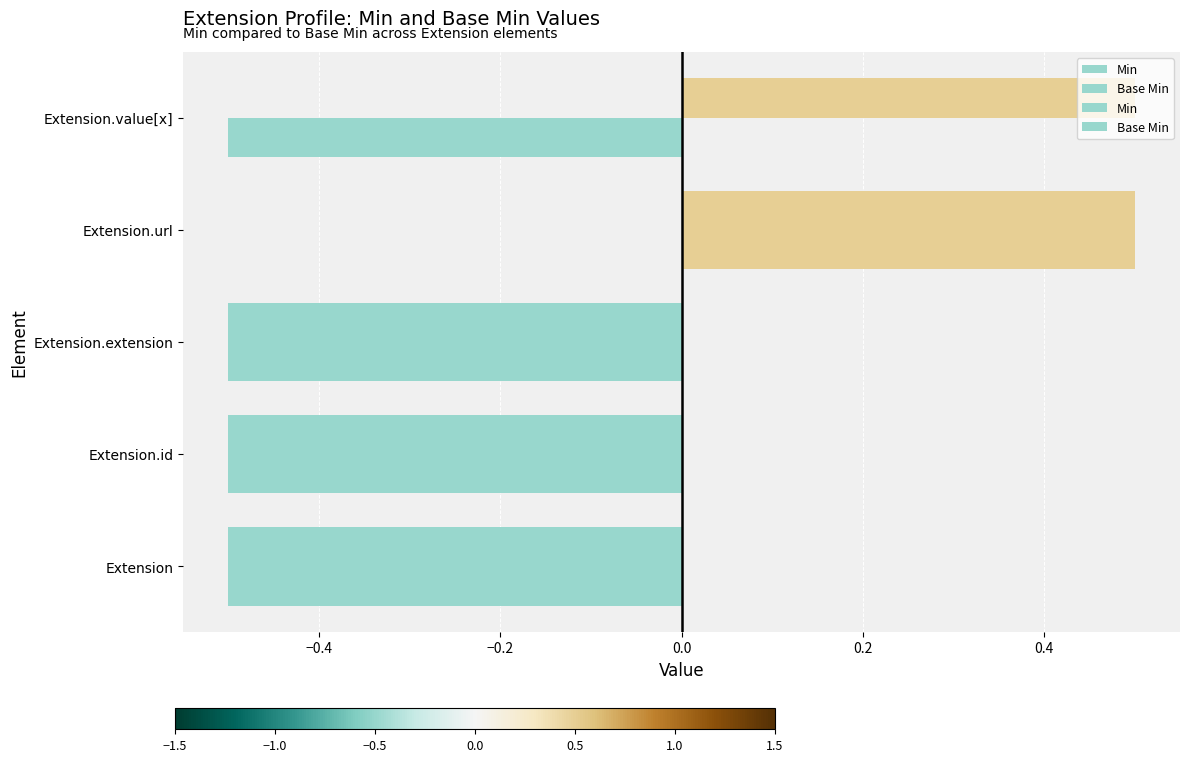

Count the number of data series in this chart.

2